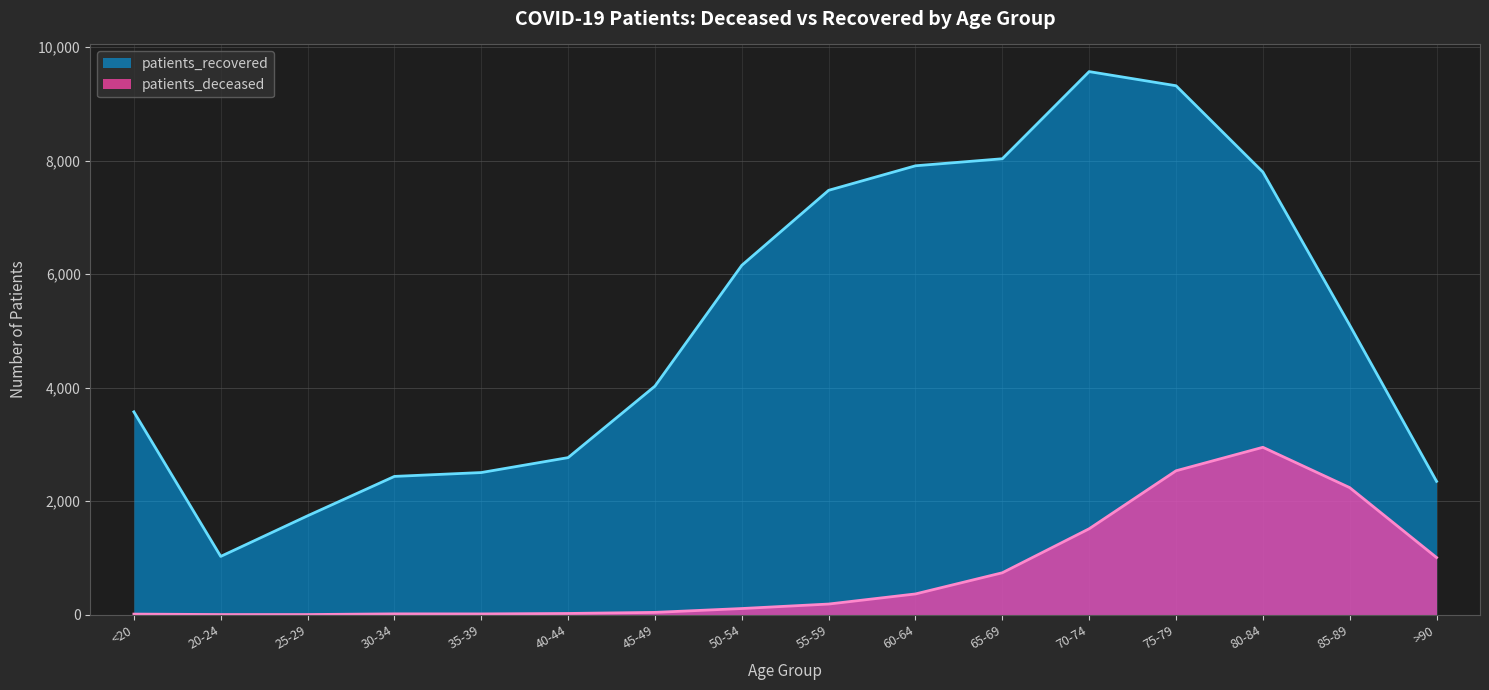

List the series in order of their overall mean, highest first.

patients_recovered, patients_deceased